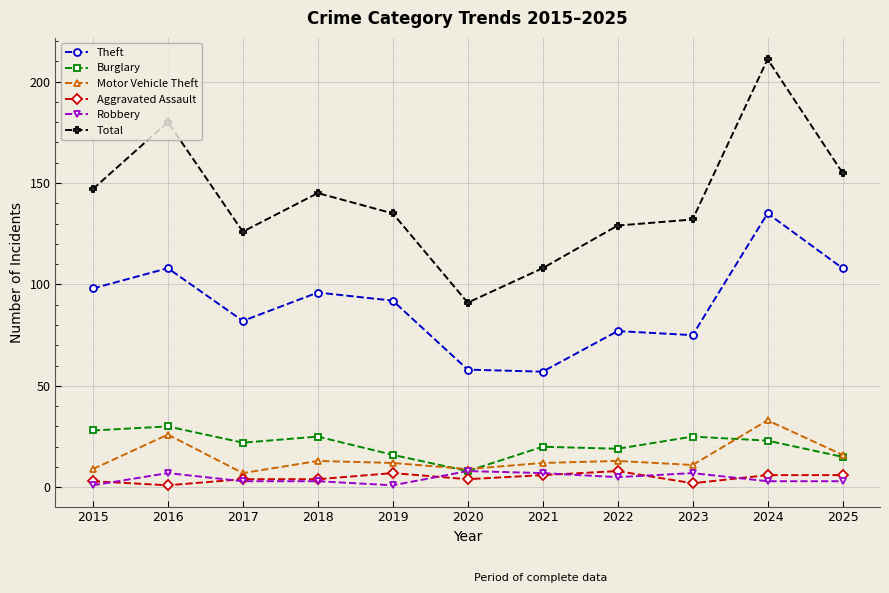

Is the value of Total at 2022 greater than the value of Aggravated Assault at 2015?

Yes